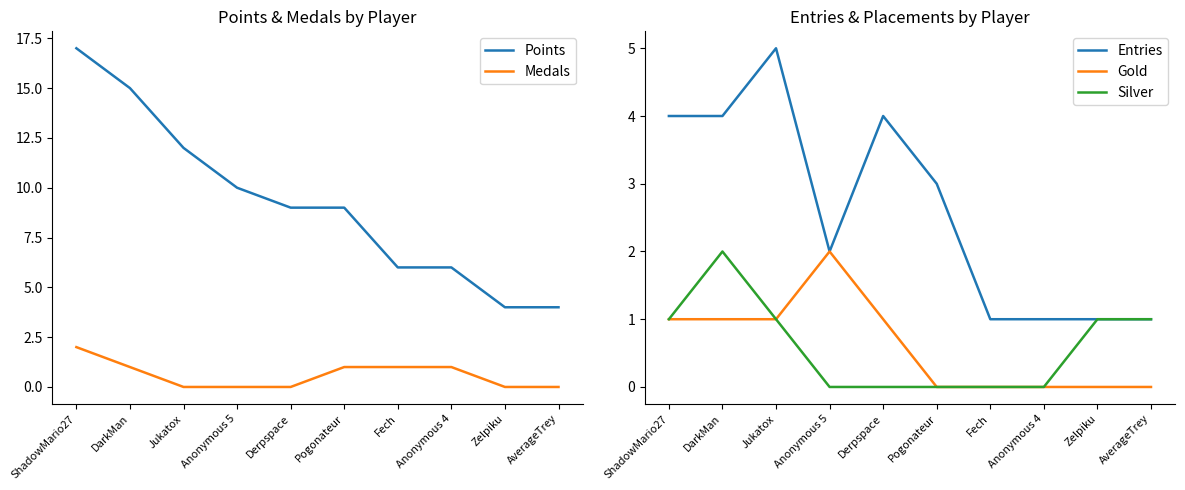

The value of Entries at DarkMan is 4. True or false?

True